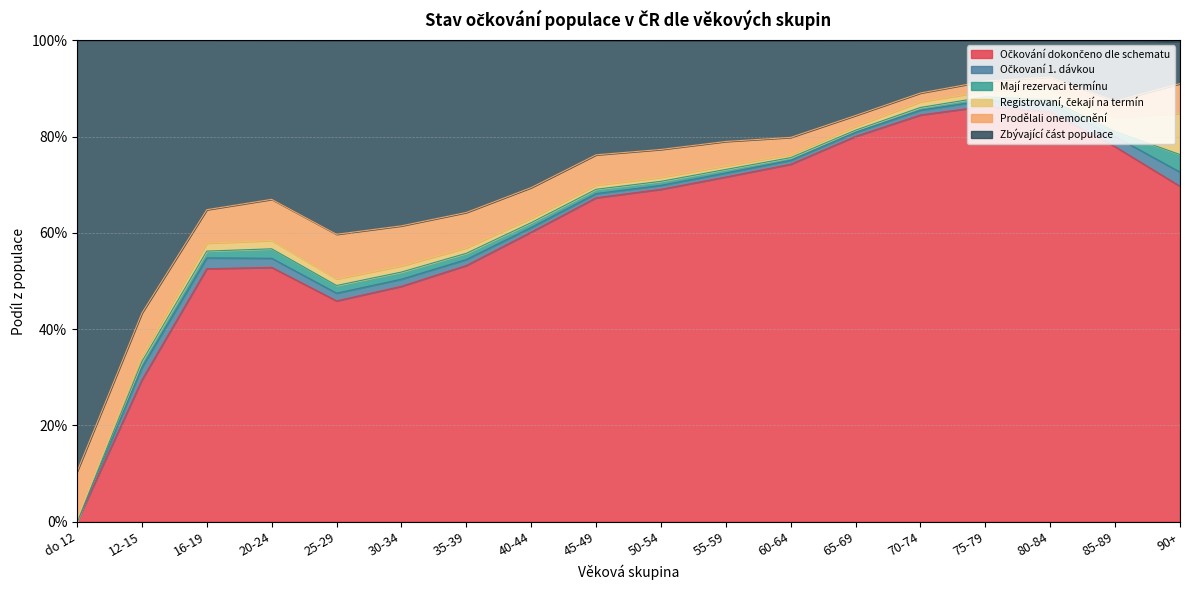

True or false: Prodělali onemocnění has more than 1 points higher than both neighbors.

False